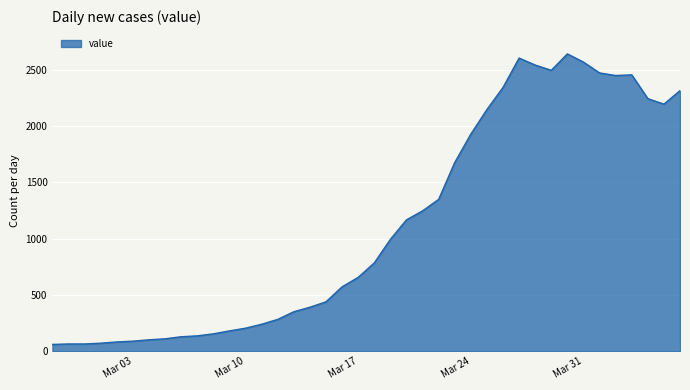

What is the smallest value displayed?

61